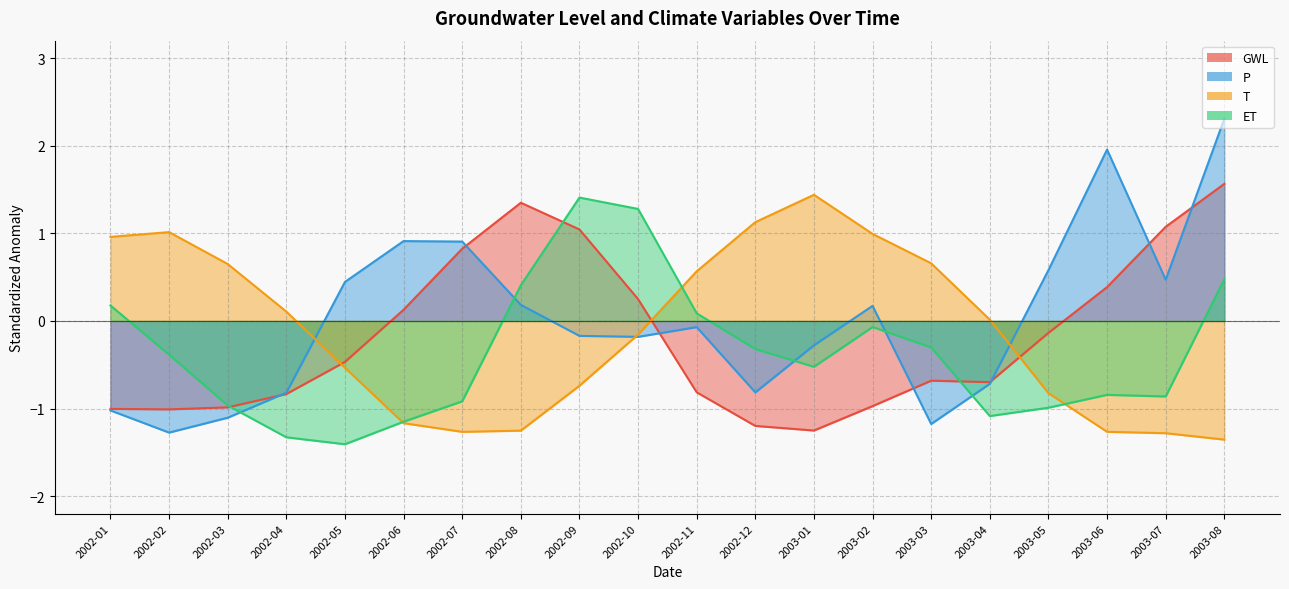

At how many categories does at least one series exceed 0?

20